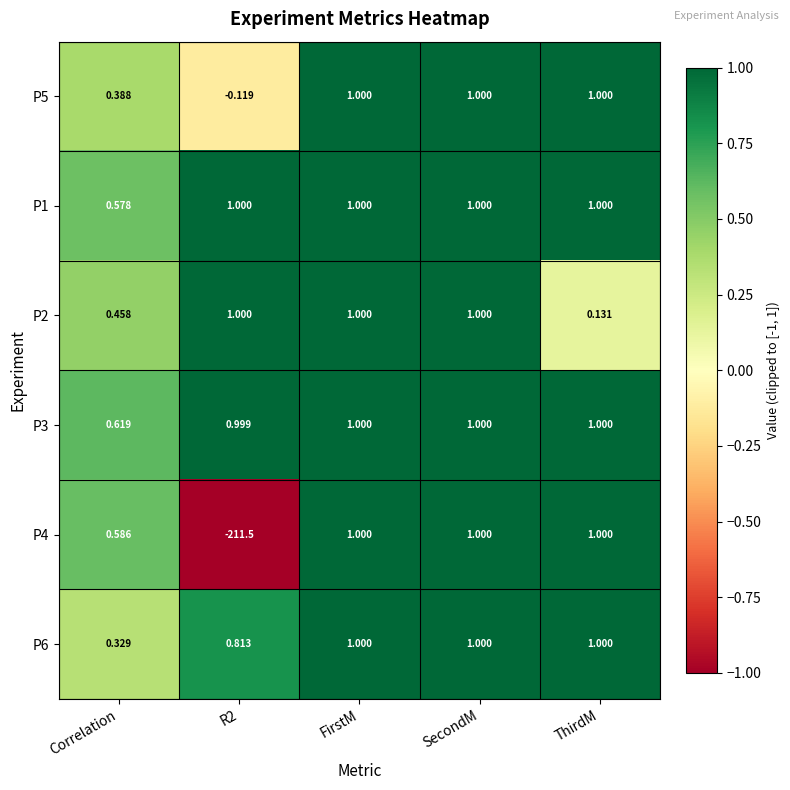

Count the number of categories in the chart.

5